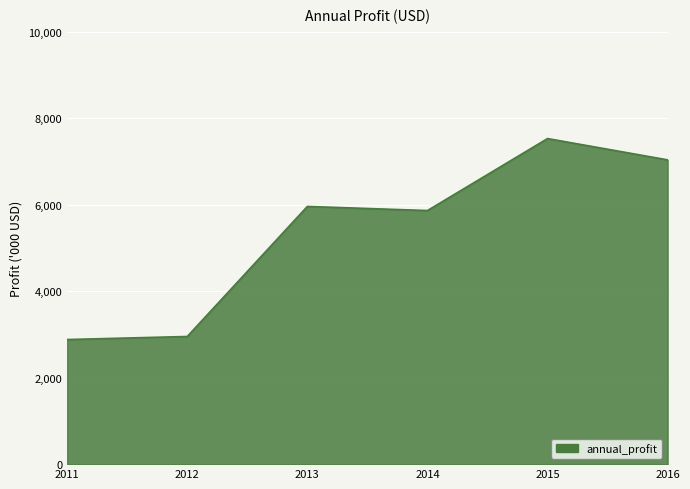

Is this an area chart (filled region under the line)?

Yes